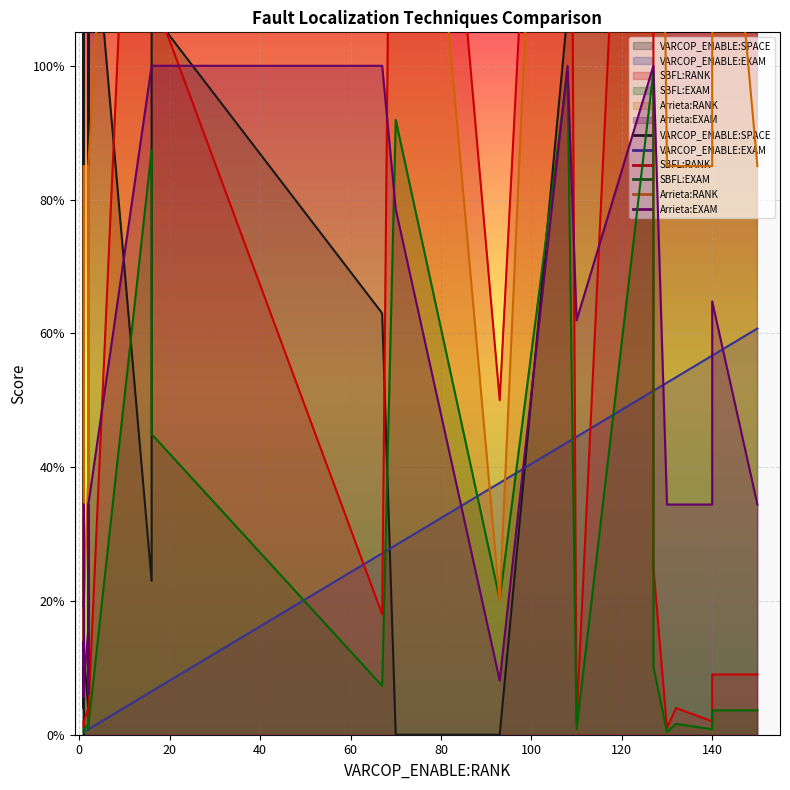

List the labels in order of VARCOP_ENABLE:SPACE value, largest first.

12, 0, 28, 18, 8, 4, 9, 33, 14, 25, 32, 2, 31, 19, 1, 26, 30, 20, 15, 16, 17, 22, 23, 6, 27, 11, 3, 10, 21, 24, 29, 5, 7, 13